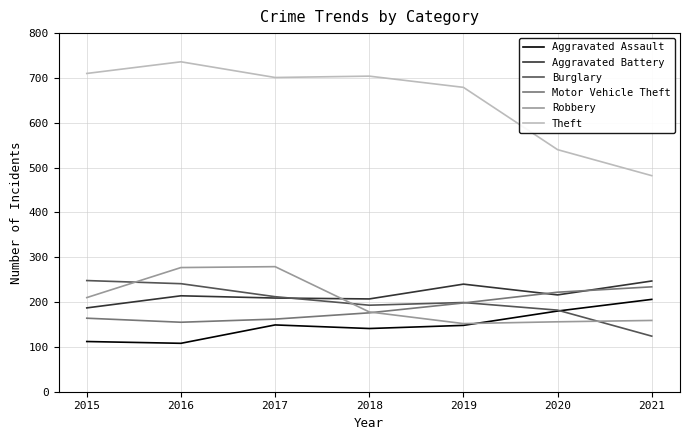

True or false: Robbery has a value of 303 at 2015.

False